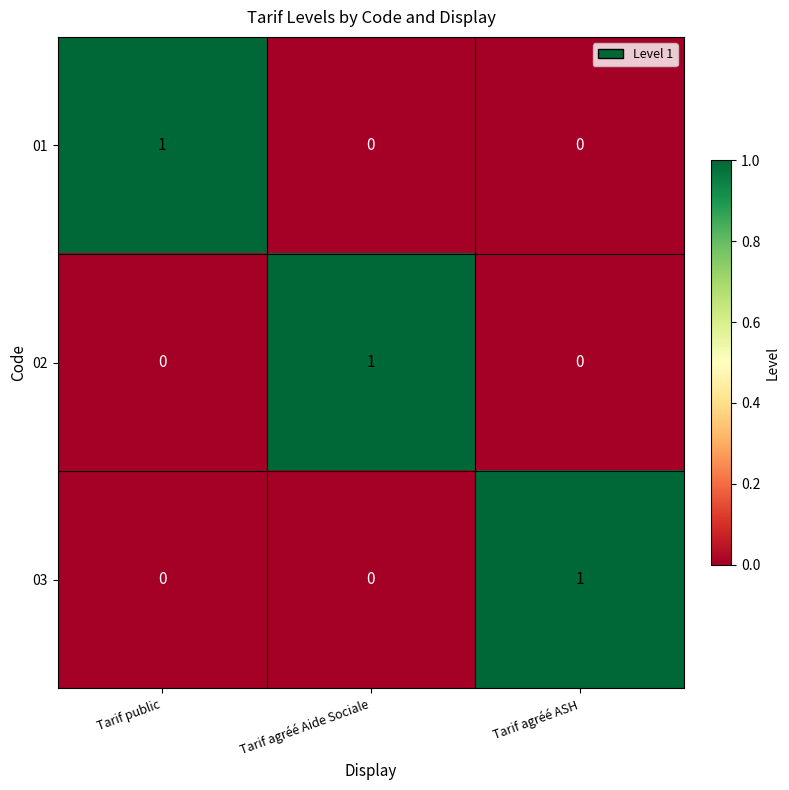

What is the total value across all series at Tarif agréé Aide Sociale?

1